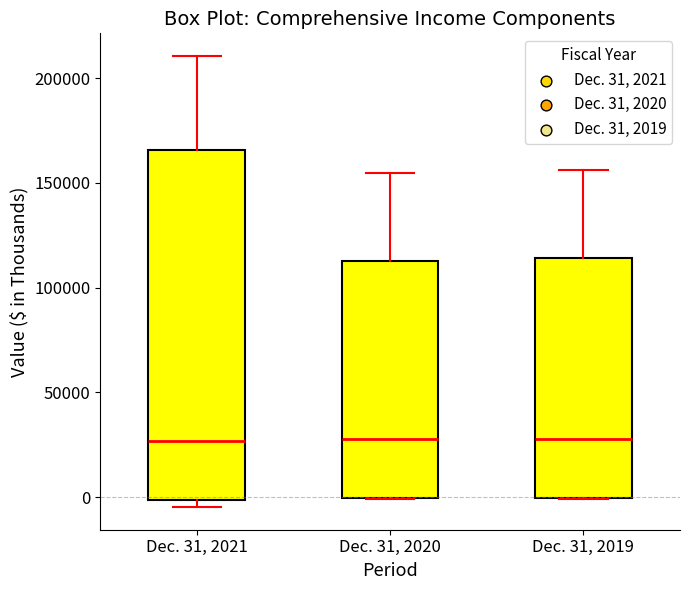

Reading left to right, transcribe this box plot: for each box, give where its median line is, the range the box spans, and where its two whiskers end, as read against the y-axis. The values are not printed on the chart, so give them approximately, as read against the axis.

Dec. 31, 2021: median 25000, box 0 to 165000, whiskers -5000 to 210000
Dec. 31, 2020: median 30000, box 0 to 115000, whiskers 0 to 155000
Dec. 31, 2019: median 30000, box 0 to 115000, whiskers 0 to 155000